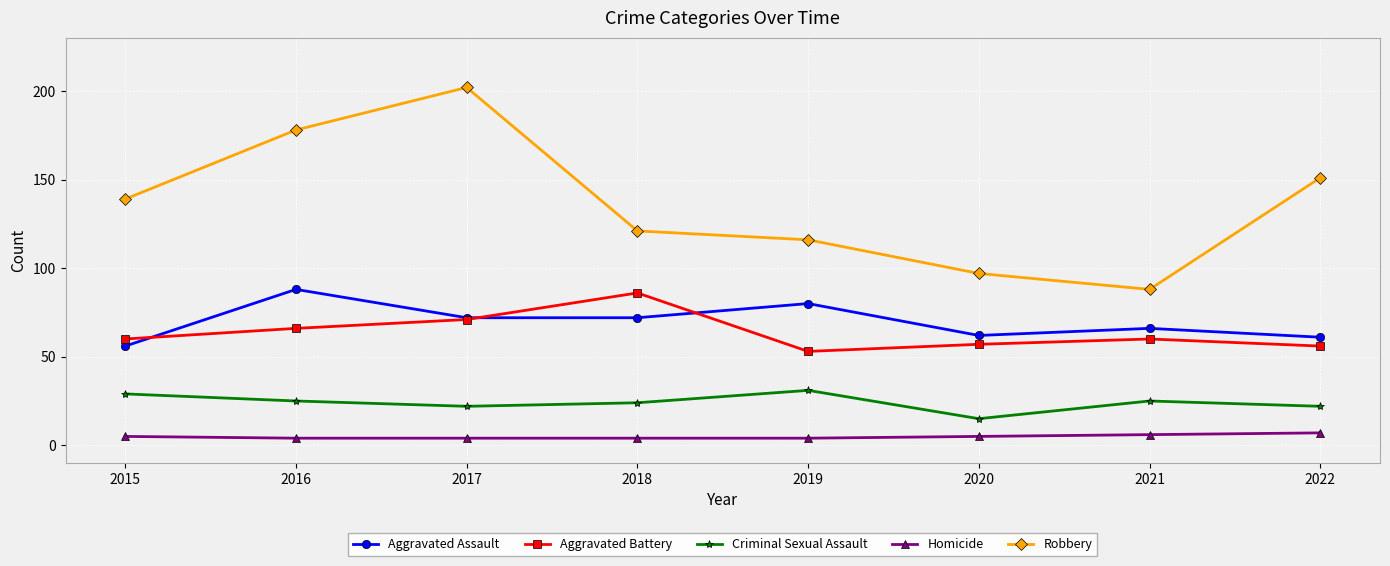

At which category does Aggravated Assault reach its first local peak?

2016